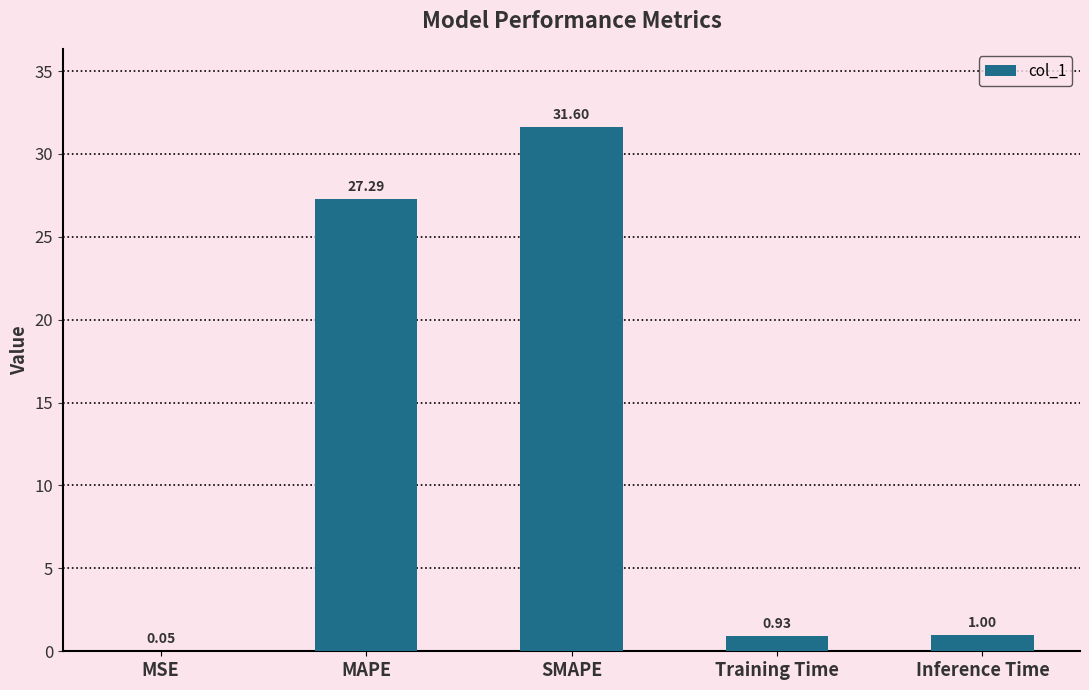

Between MSE and SMAPE, which is larger?

SMAPE